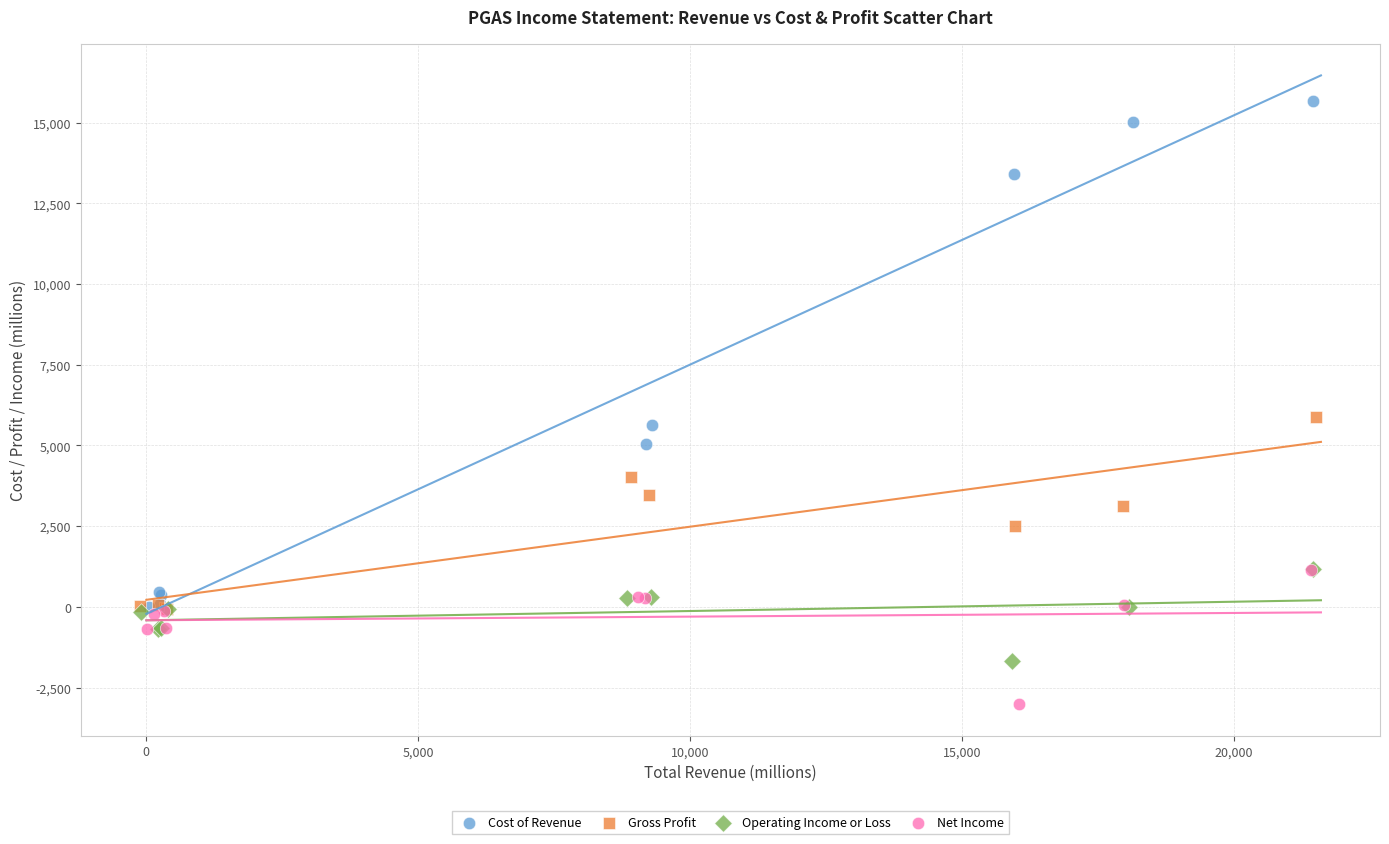

Which series has the widest spread of Y values?

Cost of Revenue